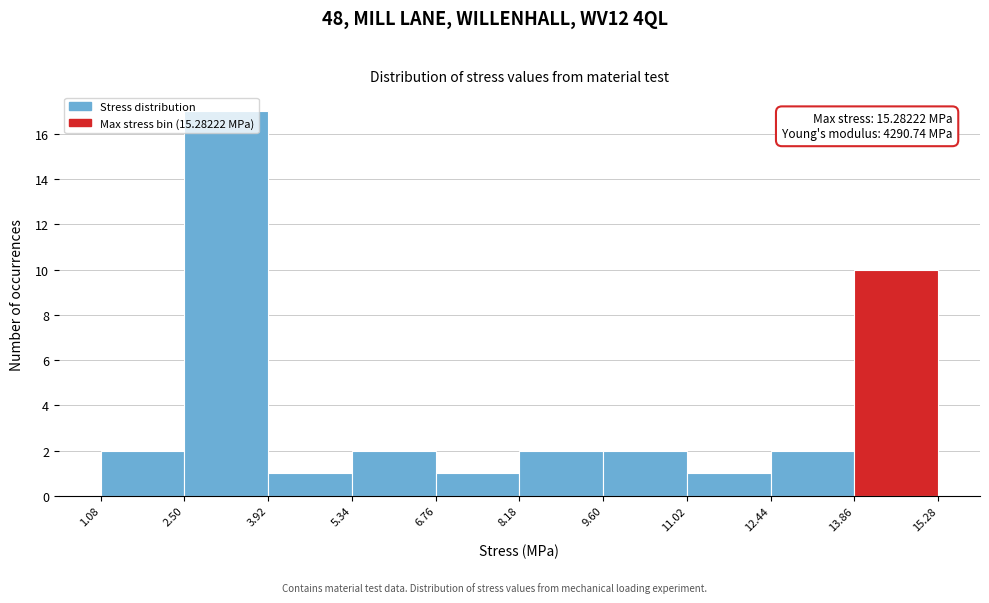

Which range on the x-axis has the tallest bar?

2.50 to 3.92